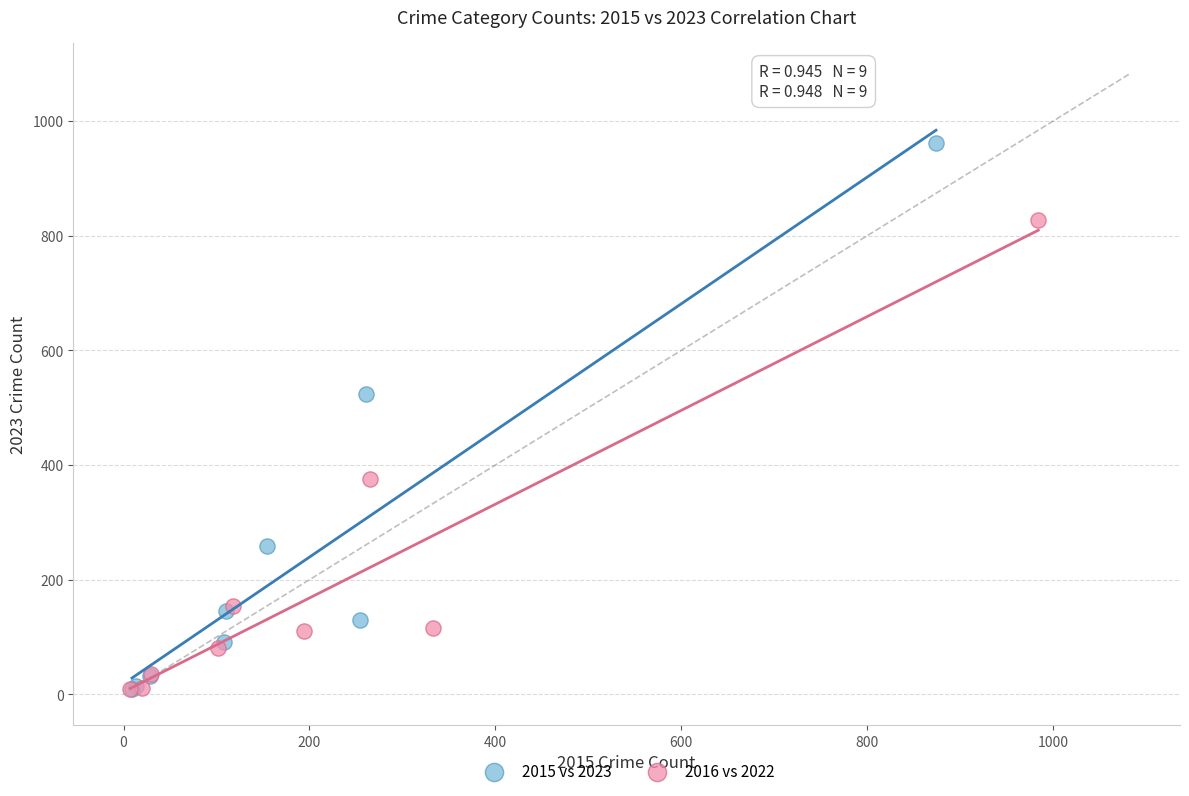

Which series has the widest spread of Y values?

2015 vs 2023